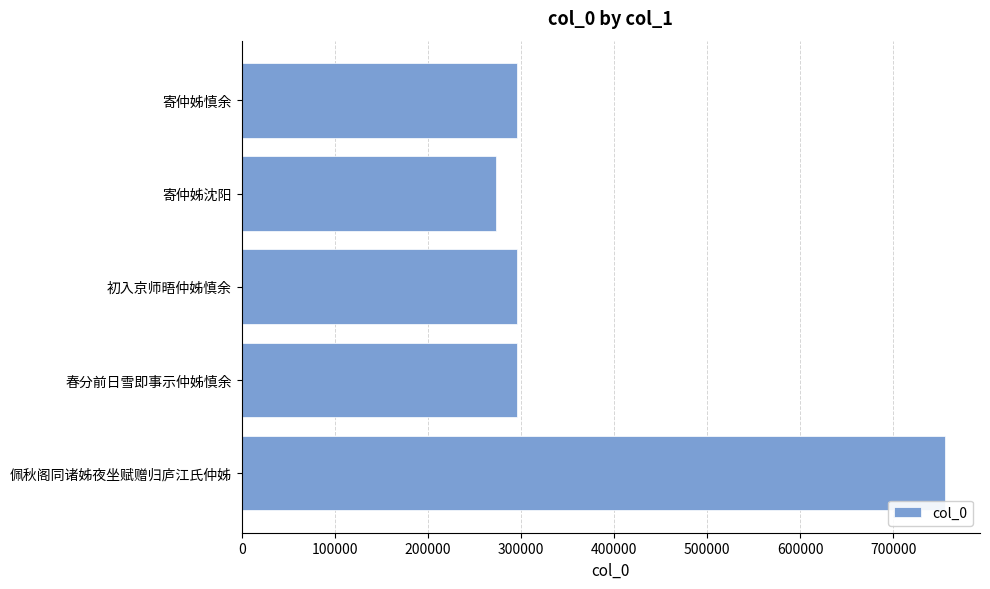

How many series are shown in this chart?

1